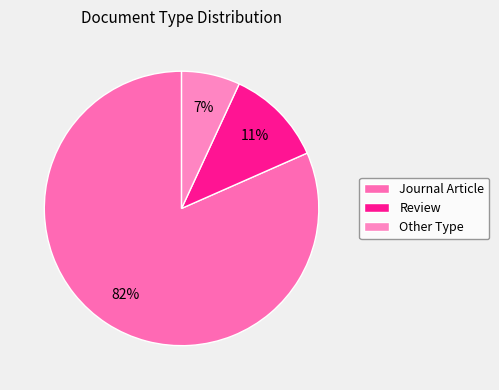

Do Journal Article and Other Type together represent more than half of the pie?

Yes